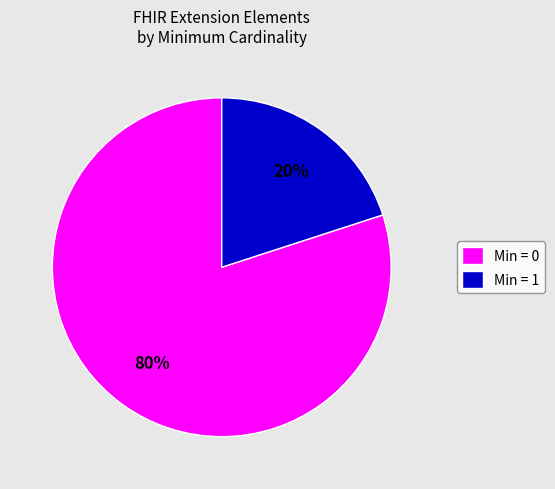

Which slice is the largest?

Min = 0